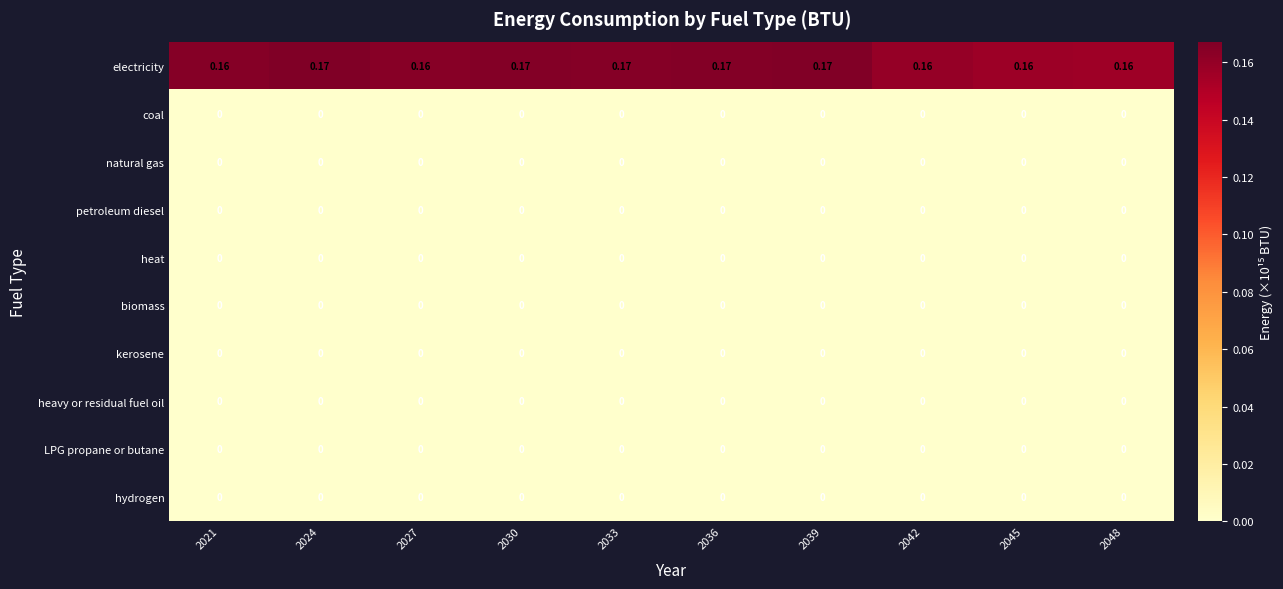

Between 2036 and 2045, which series saw the biggest shift?

electricity